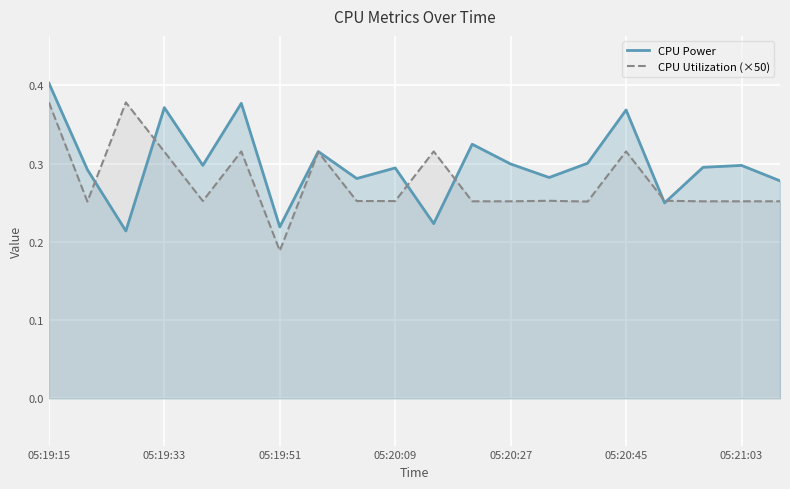

Which series has the largest total across all categories?

CPU Power